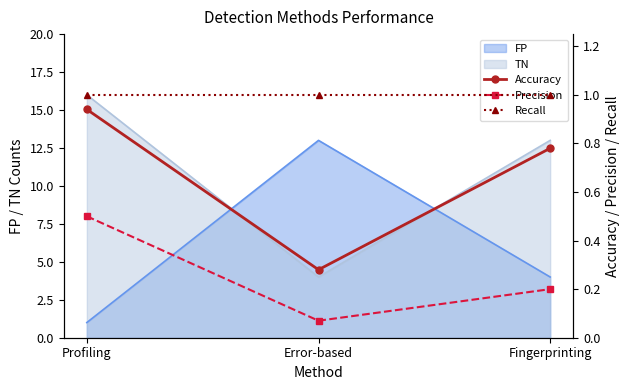

Where is Precision nearest to the value 0?

Error-based